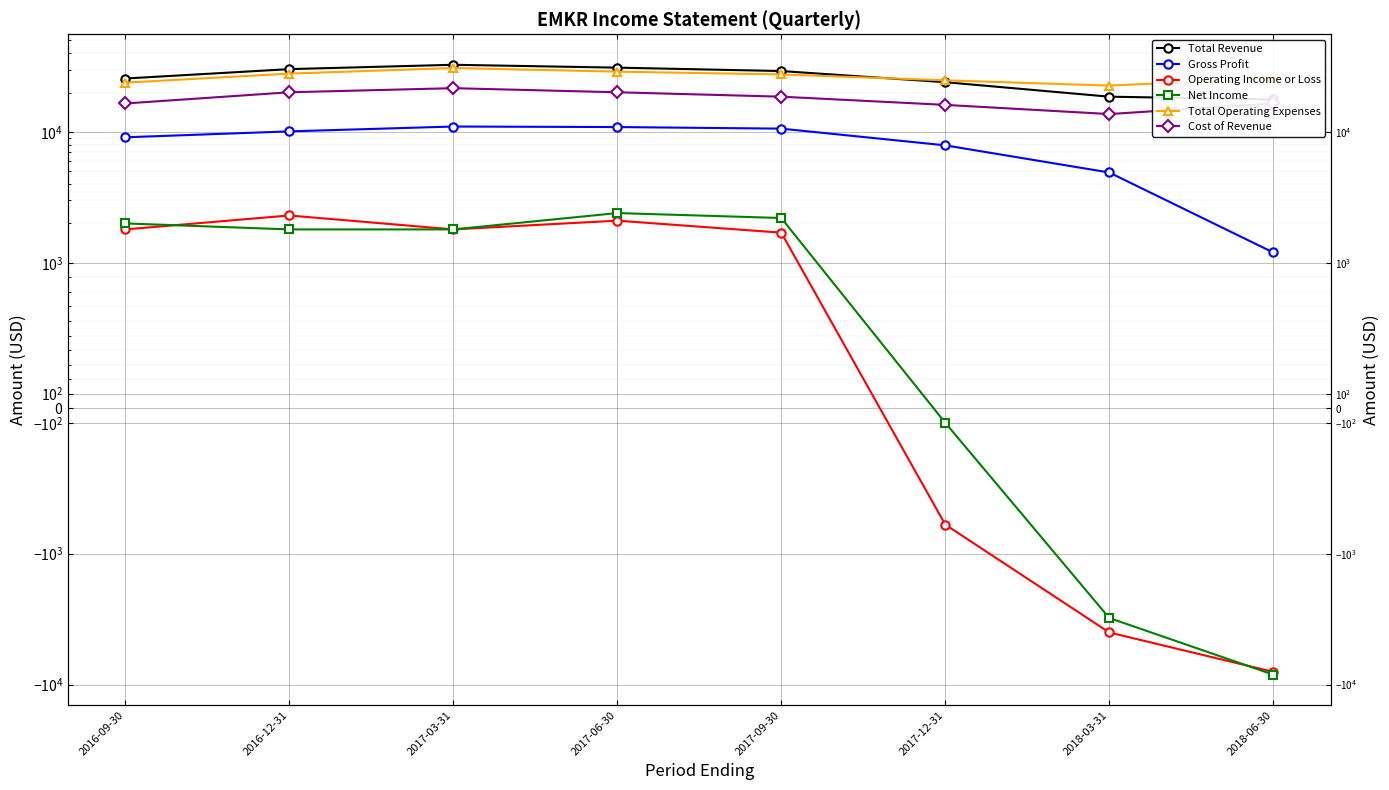

The Gross Profit series shows 2121 at 2018-06-30. True or false?

False